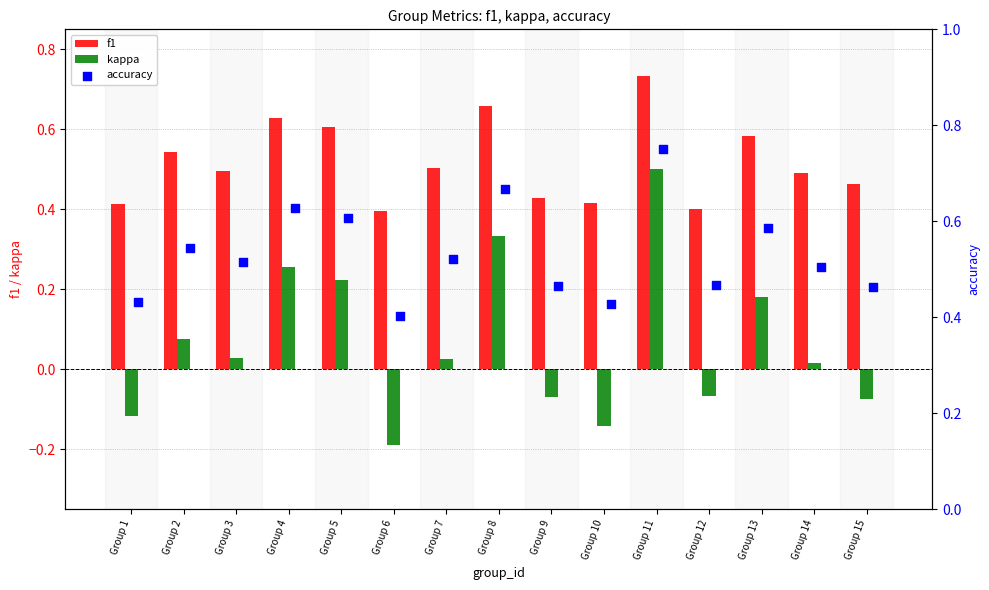

Which series contains the highest Y value?

accuracy